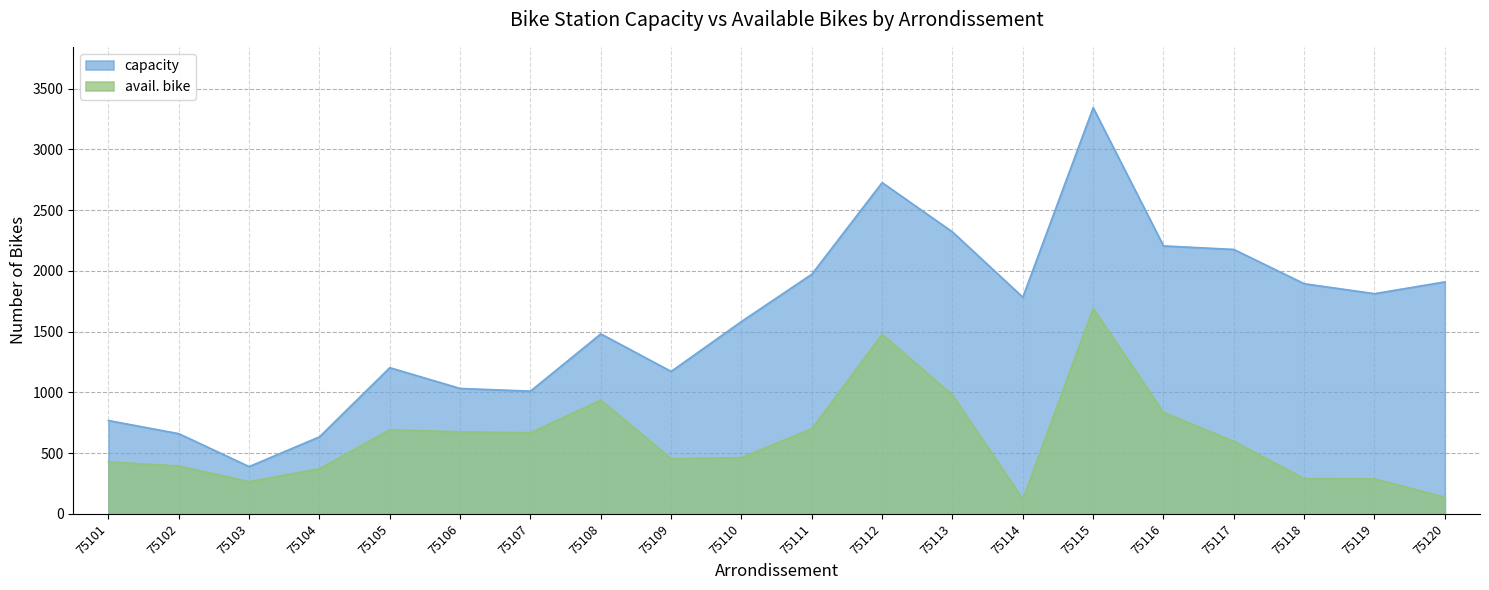

How many categories are shown in the chart?

20